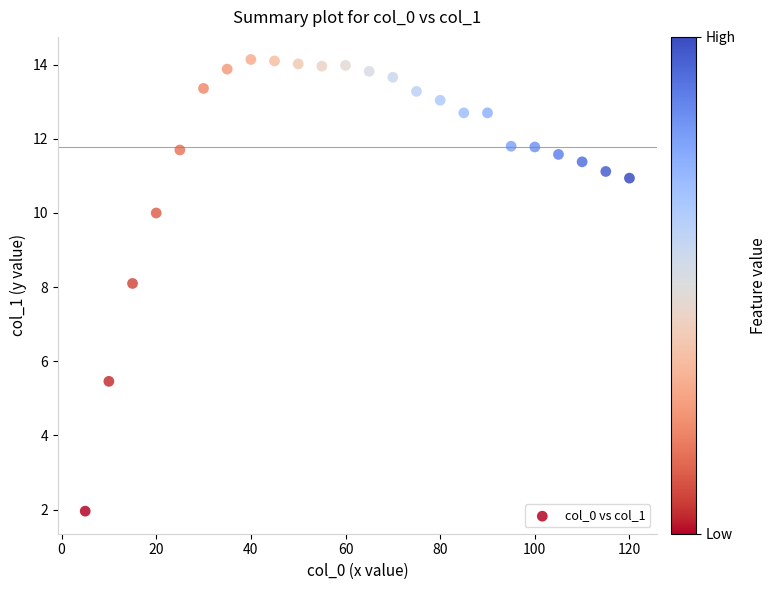

What is the range of X values (max minus min)?

115.0